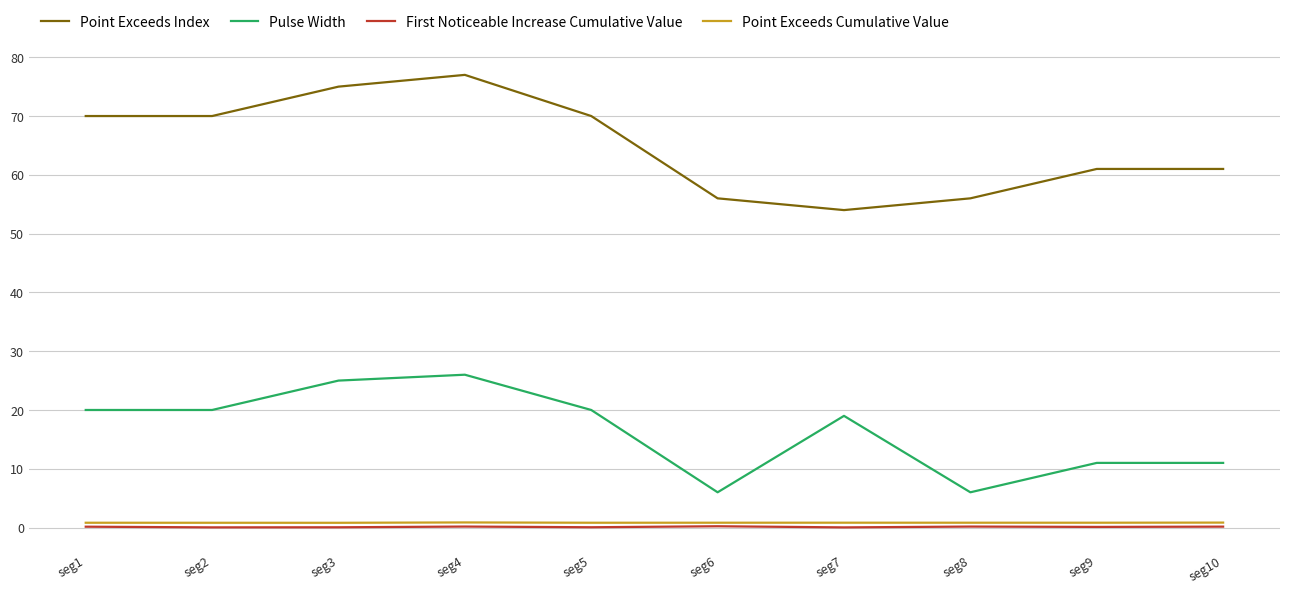

What is the maximum value for Point Exceeds Index?

77.0